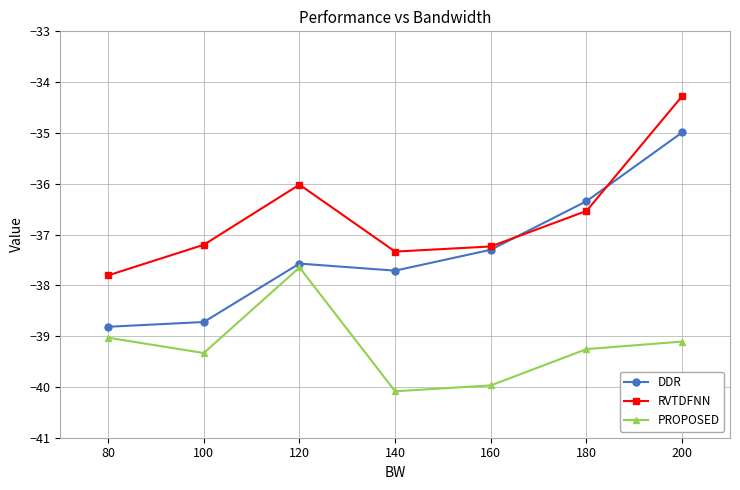

Does the chart have visible grid lines?

Yes